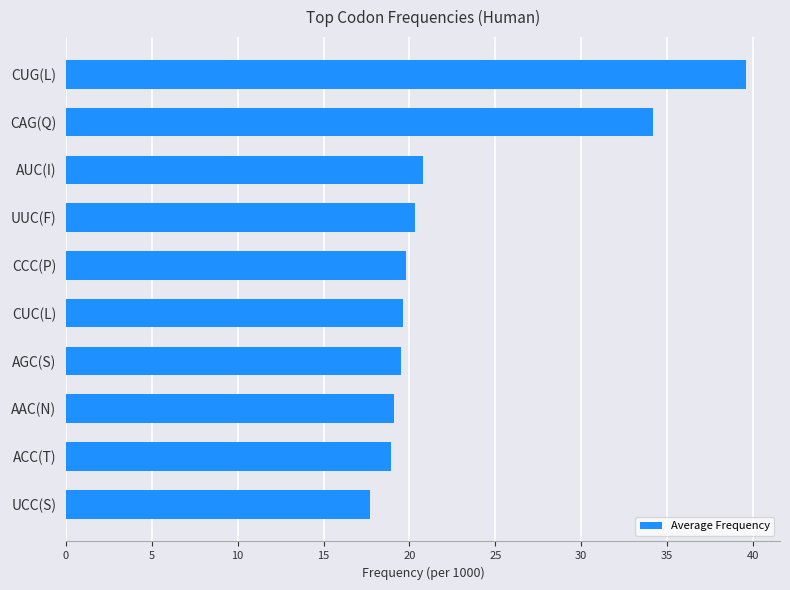

What is the sum of all values?

229.5